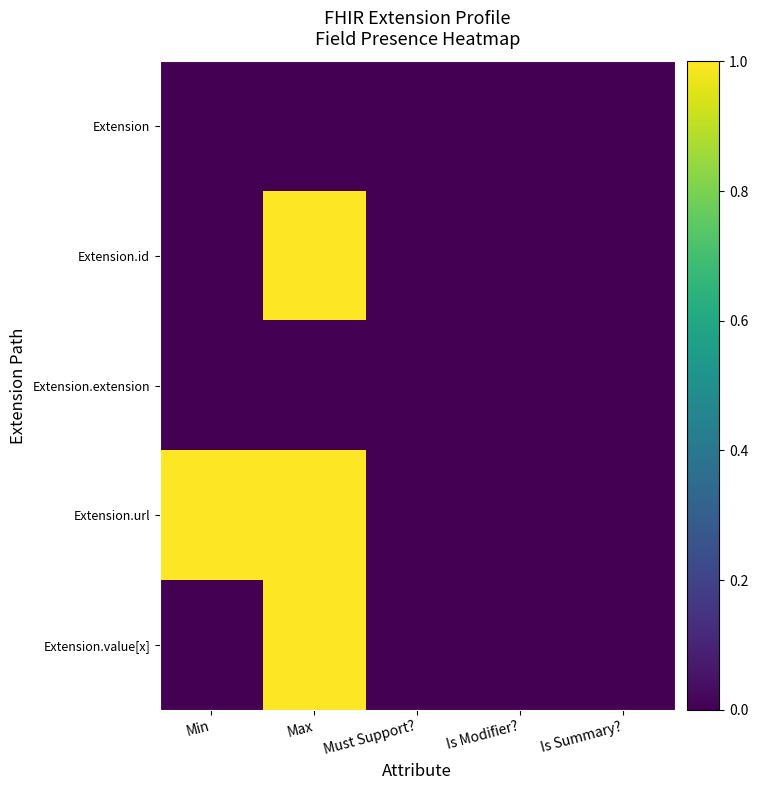

List the series in order of their peak value, highest first.

Extension.id, Extension.url, Extension.value[x], Extension, Extension.extension